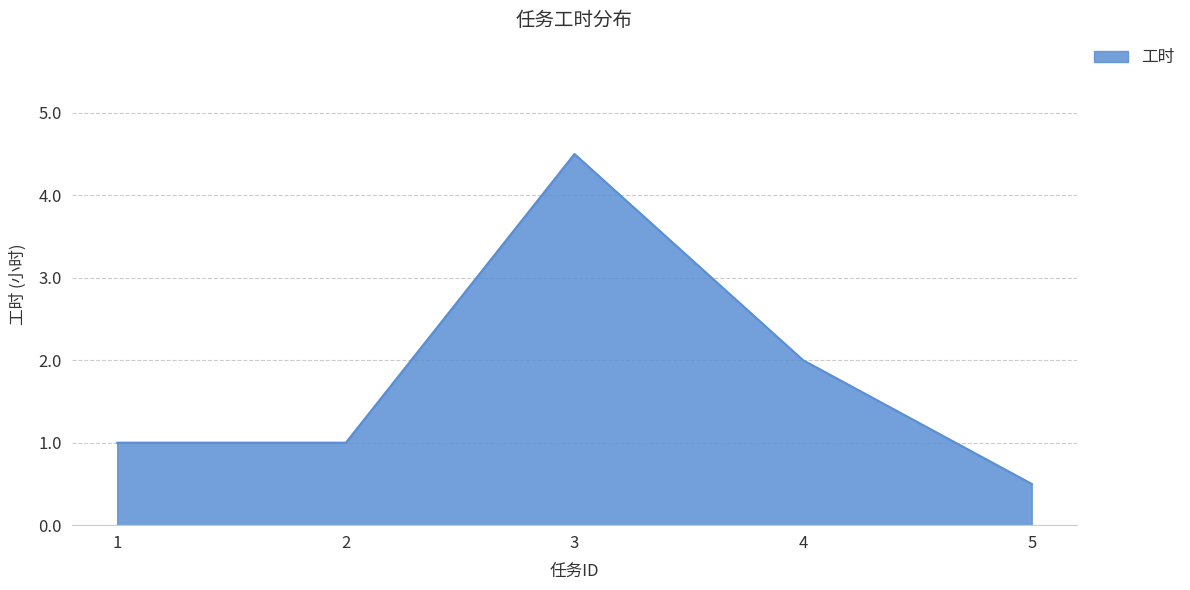

Does the chart have visible grid lines?

Yes